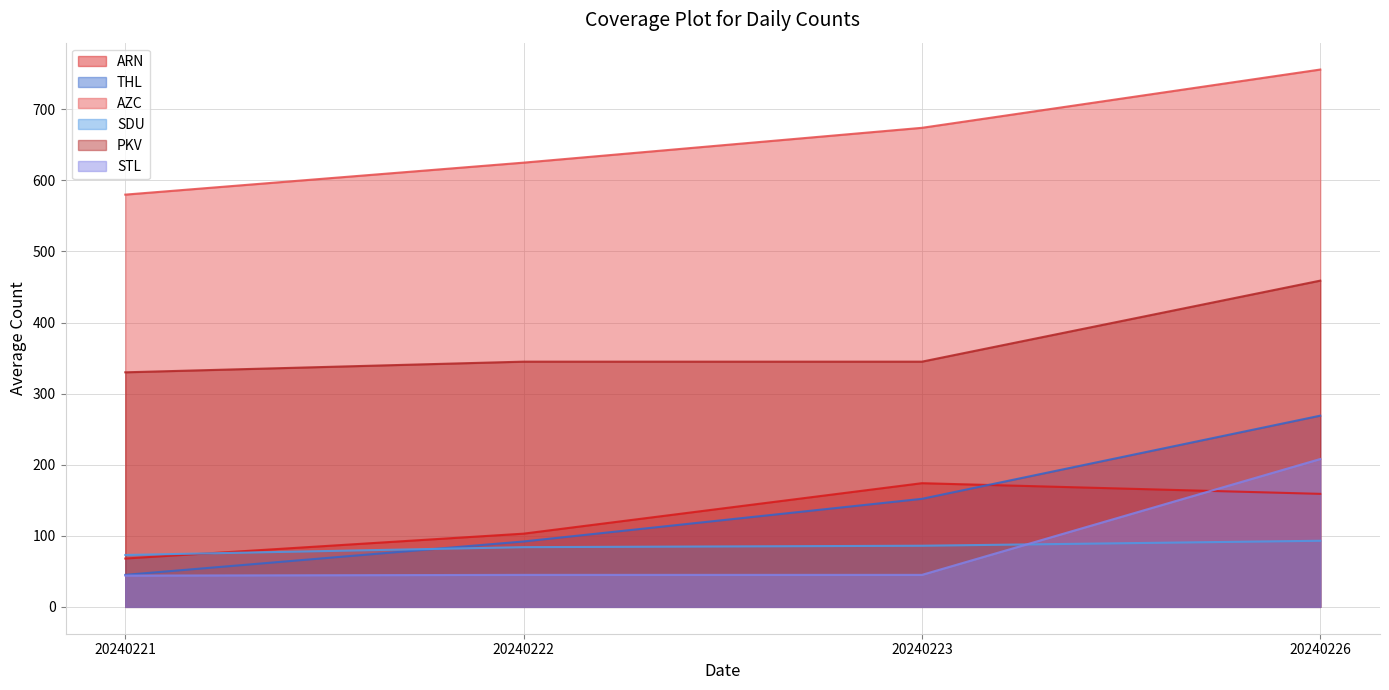

True or false: PKV has more than 1 interior local peaks.

False